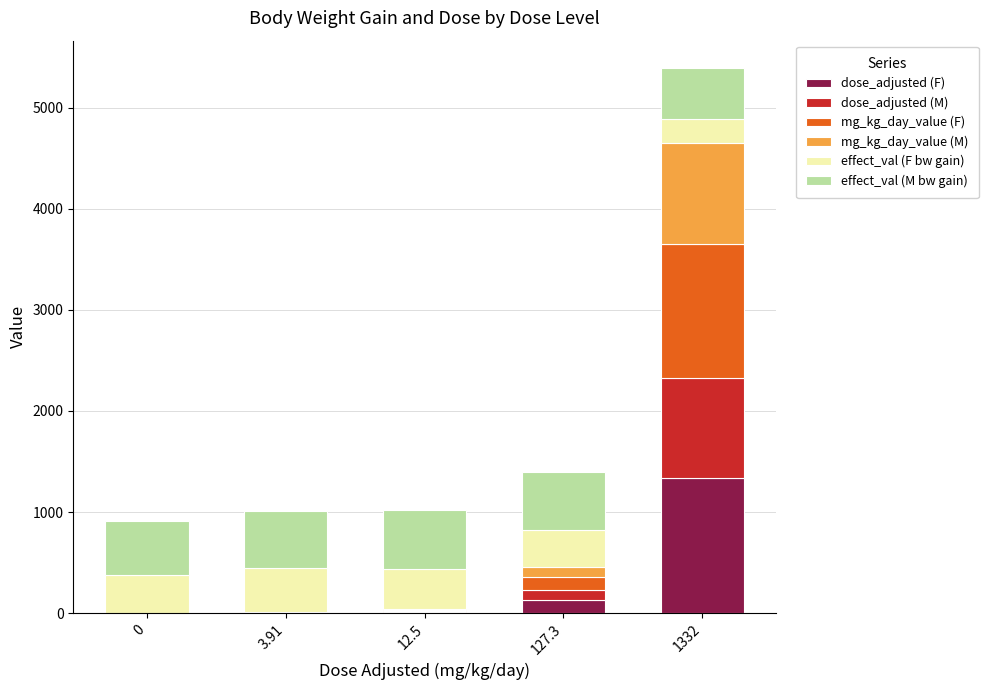

At which label is dose_adjusted (F) closest to 666?

127.3